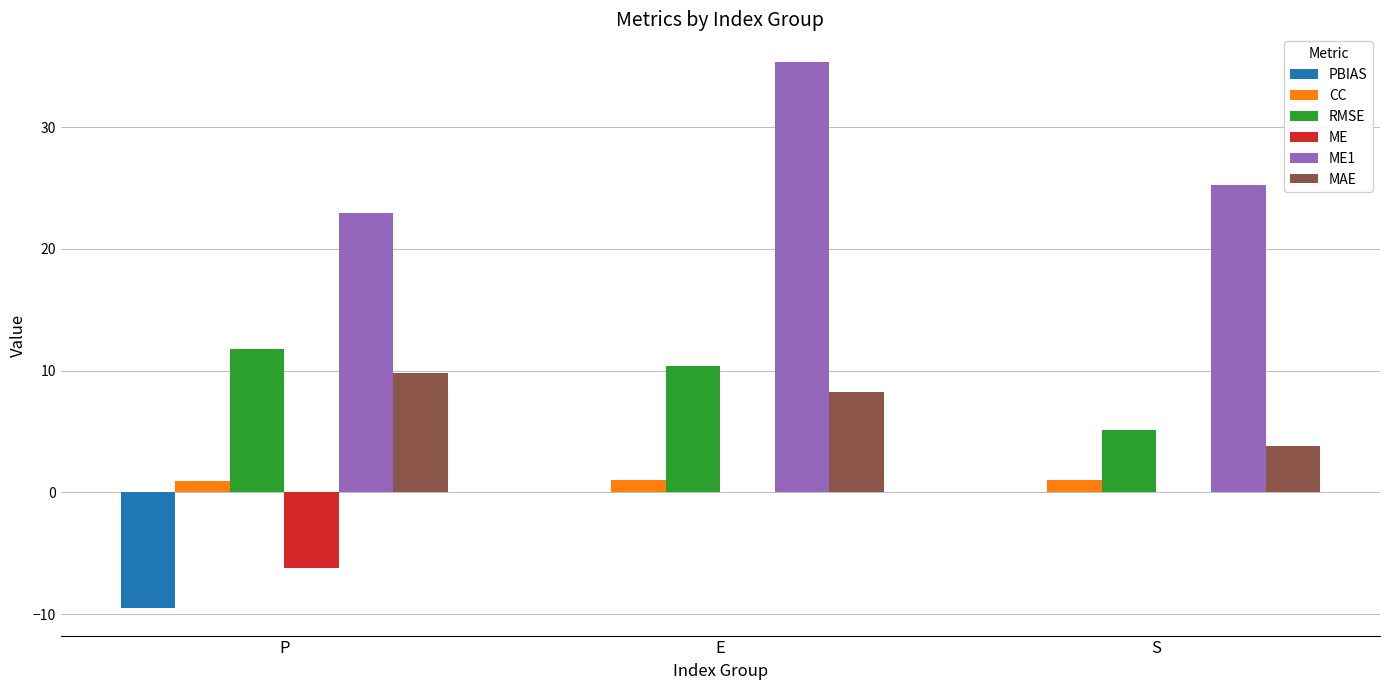

What is the highest value of the CC series?

1.0